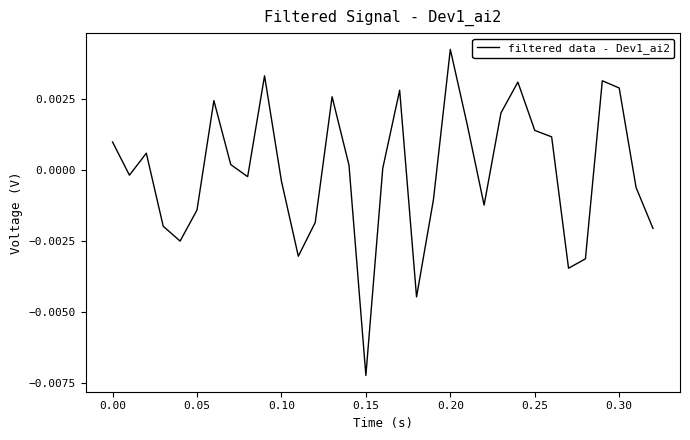

How many points are higher than both their immediate neighbors (excluding endpoints)?

8